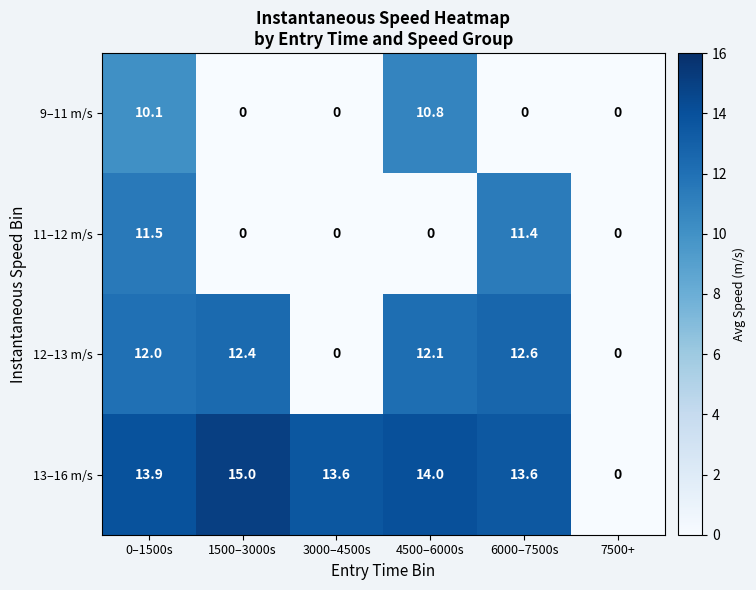

What is the spread (max minus min) of values at 0–1500s?

3.8